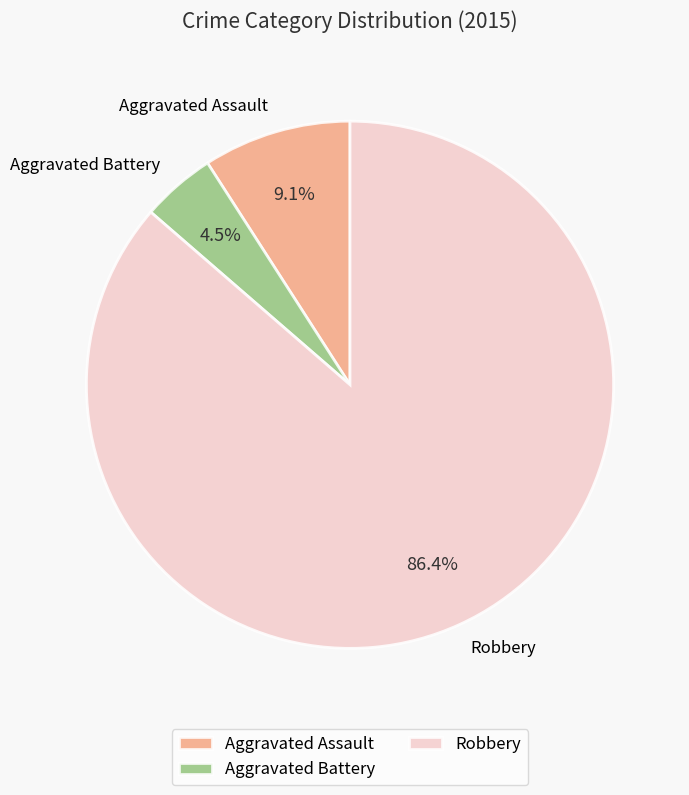

Is the sum of Robbery and Aggravated Assault greater than half?

Yes